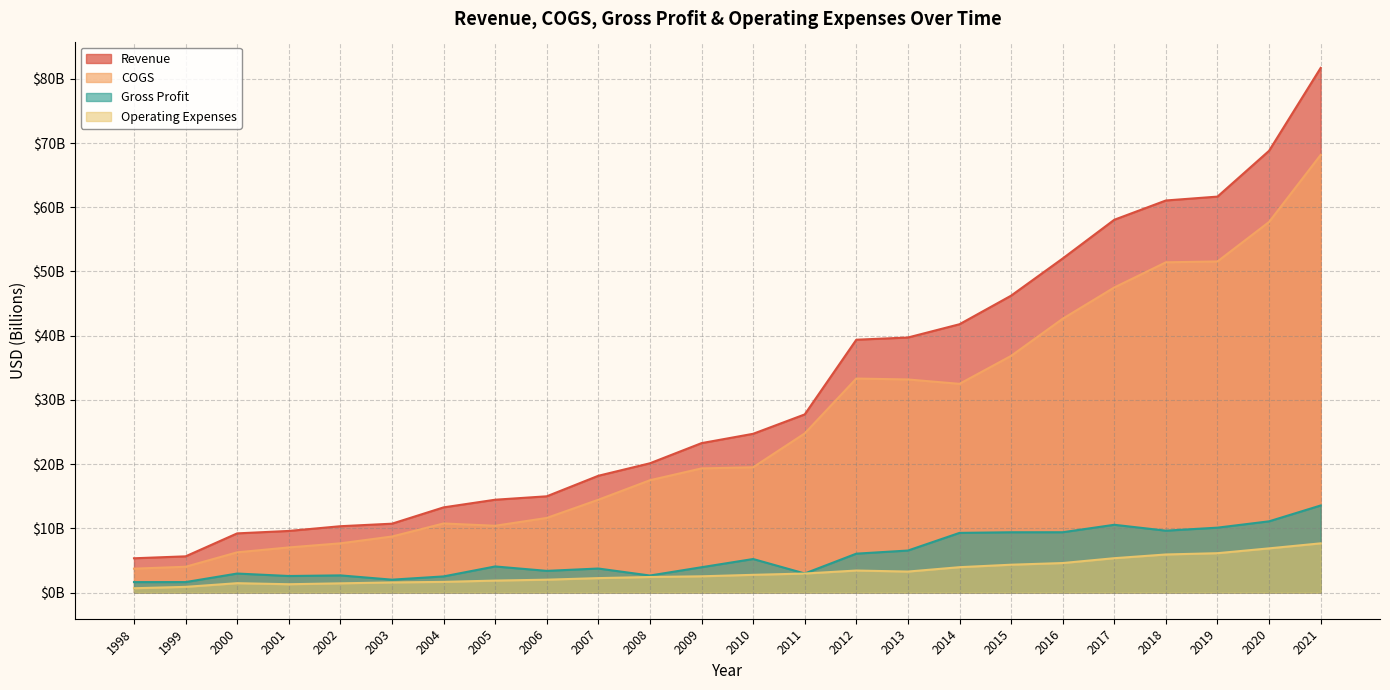

True or false: Revenue has more than 1 interior local peaks.

False